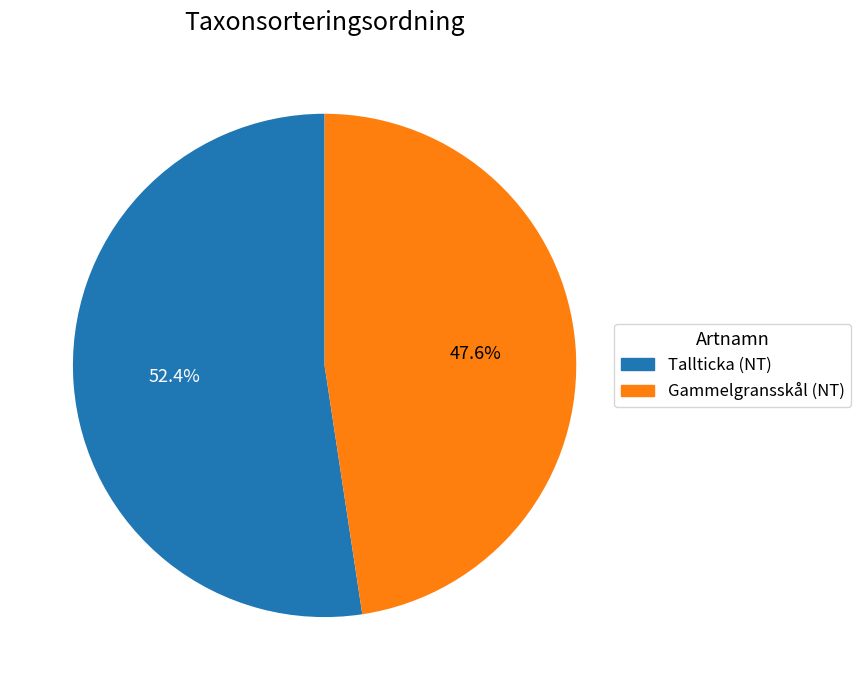

Is there any slice that represents more than half of the pie?

Yes